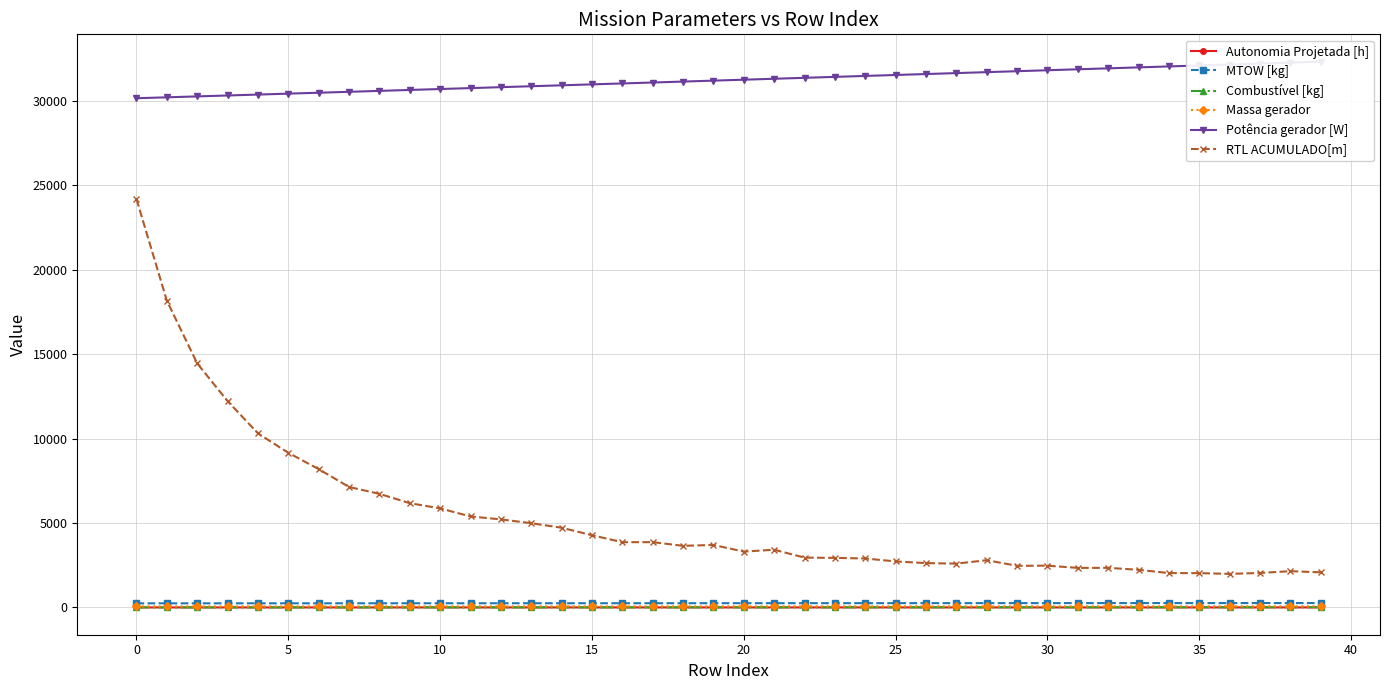

Where is Massa gerador nearest to the value 62?

20